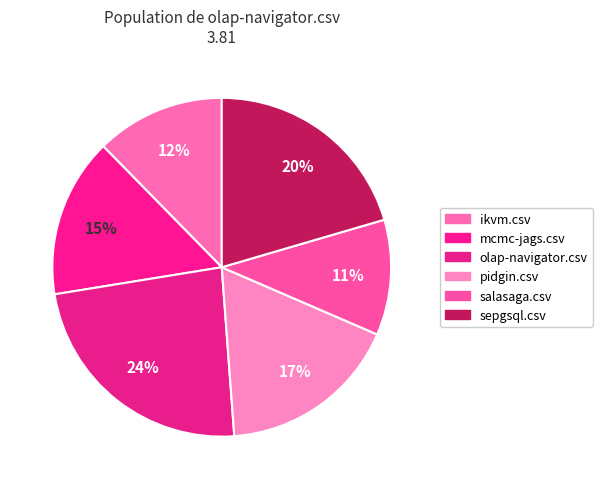

What percentage is the olap-navigator.csv slice, to the nearest percent?

24%